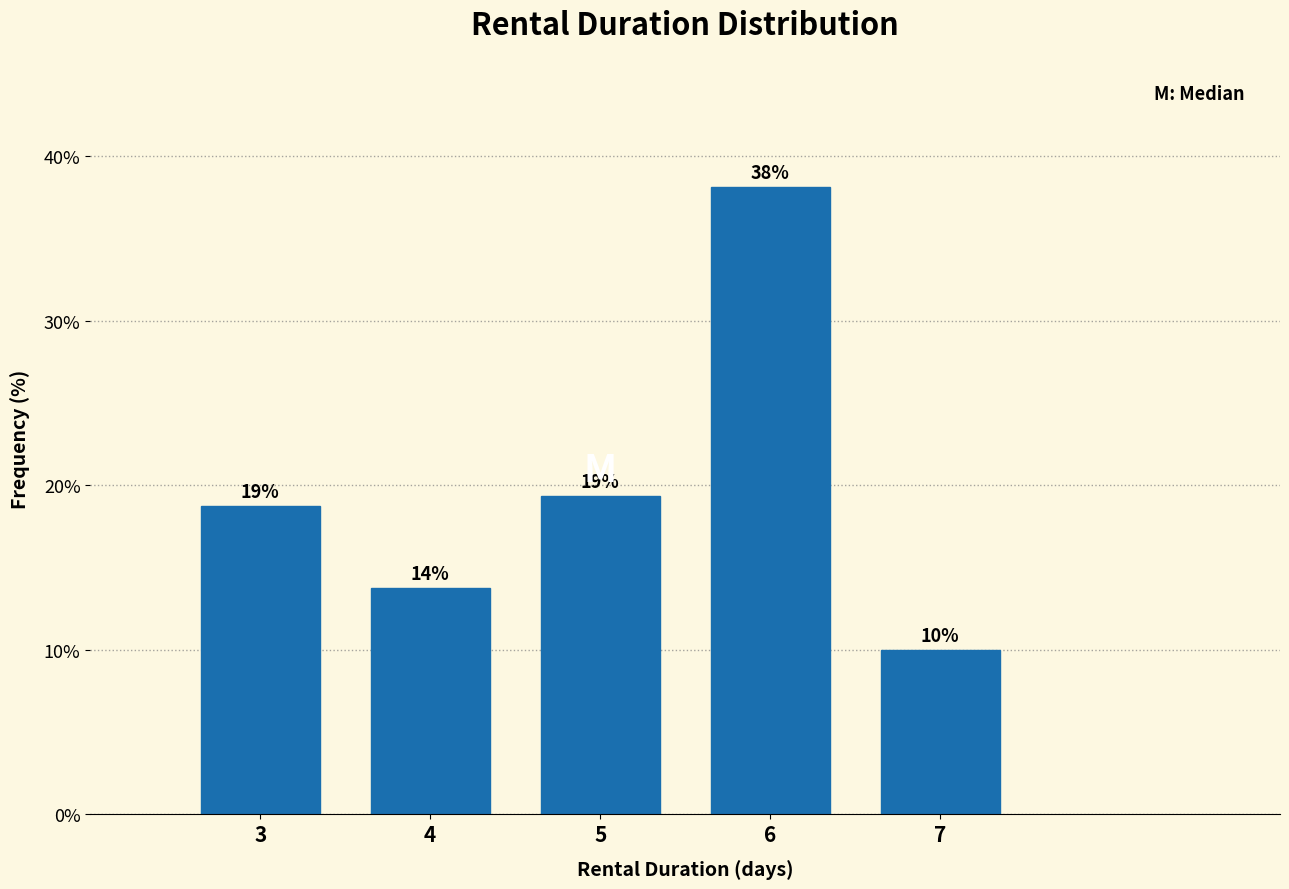

Does the chart contain any negative values?

No